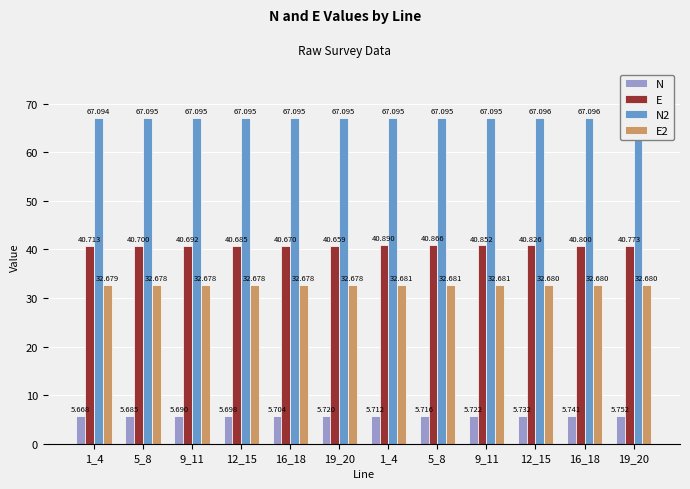

Which series has the largest range (max minus min)?

E